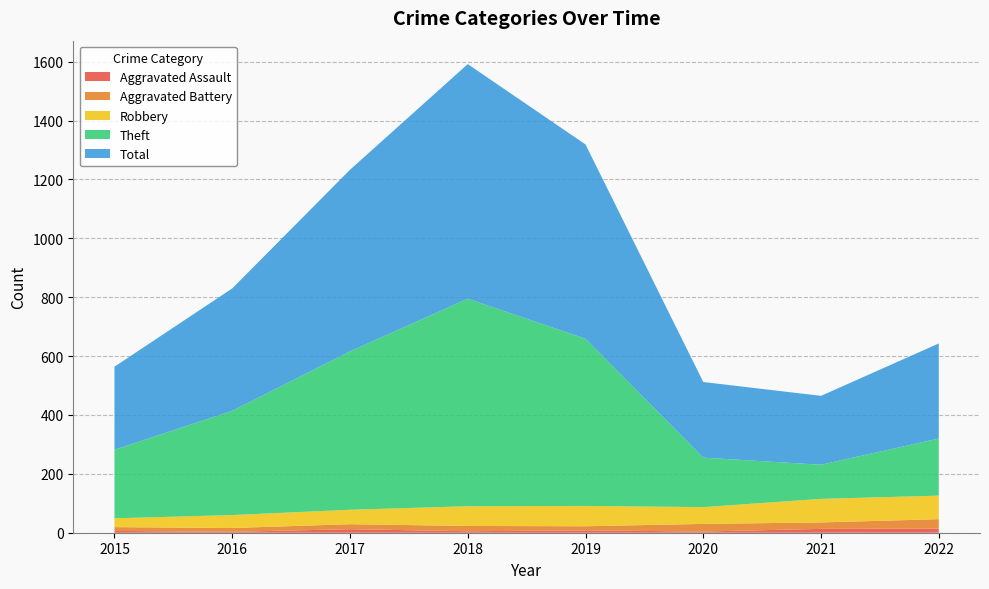

Reading right to left, list all the values displayed in this chart.

Aggravated Assault: 14	13	4	8	5	12	3	6
Aggravated Battery: 32	22	26	14	18	17	13	13
Robbery: 80	80	57	69	67	49	44	30
Theft: 194	116	168	568	705	538	354	233
Total: 323	234	257	660	797	617	416	282